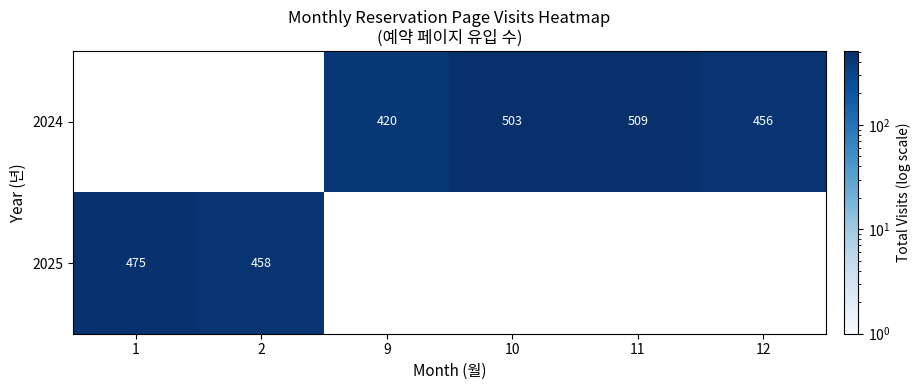

True or false: 2024 has a value of 819 at 12.

False